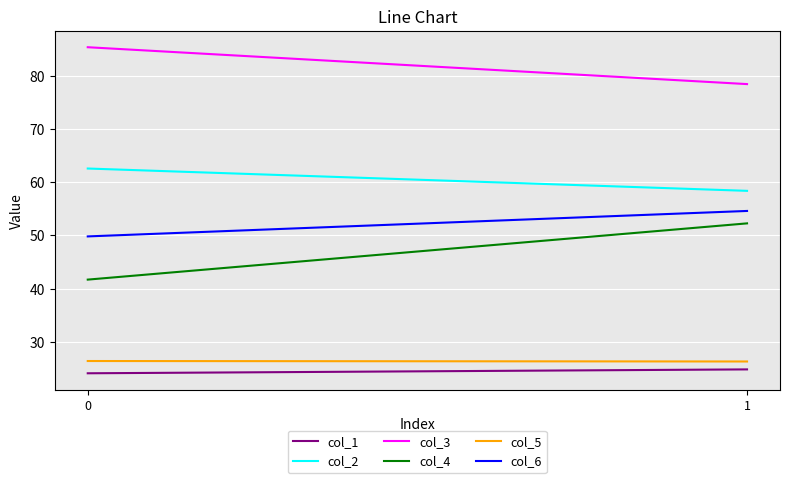

What is the sum of the col_5 values at 0 and 1?

52.7